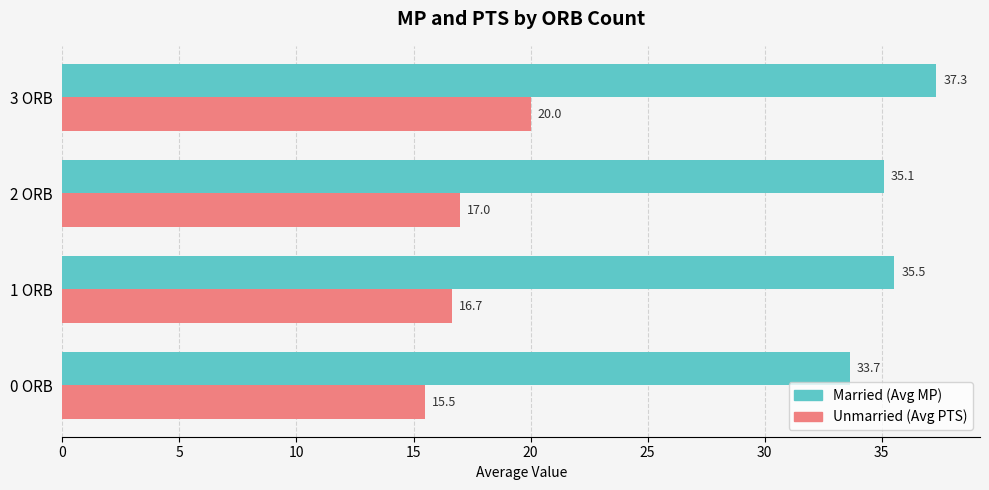

What is the minimum value shown in the chart?

15.5